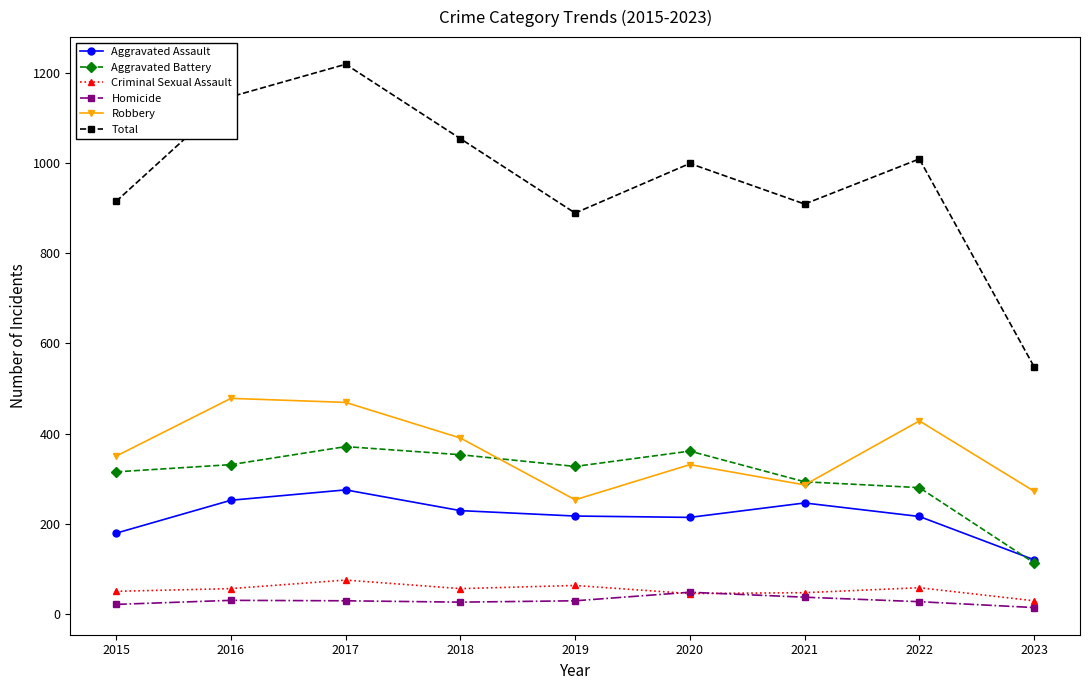

True or false: Robbery has more than 2 interior local peaks.

True